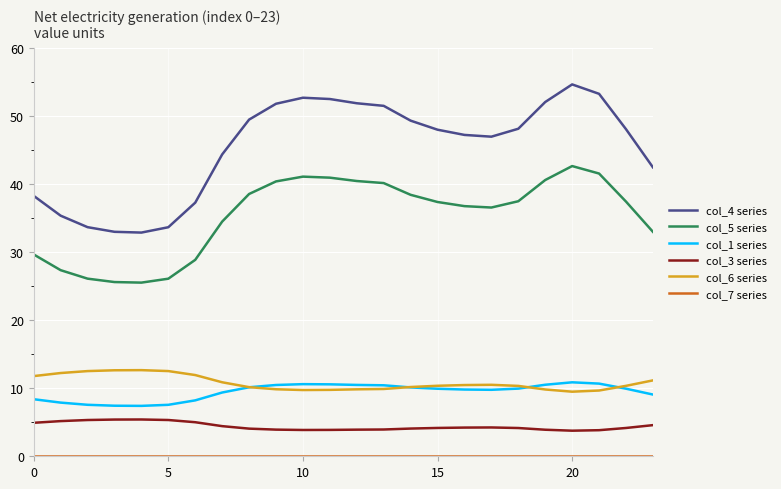

Which series has the largest range (max minus min)?

col_4 series